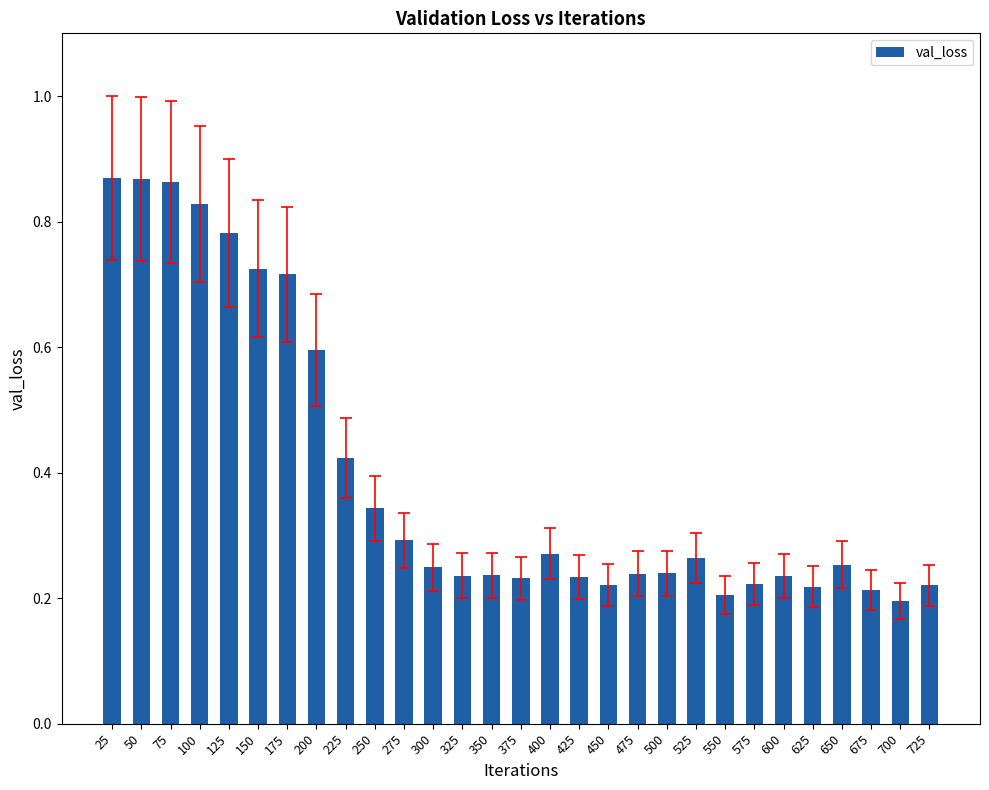

The value at 375 is 0.0. True or false?

False